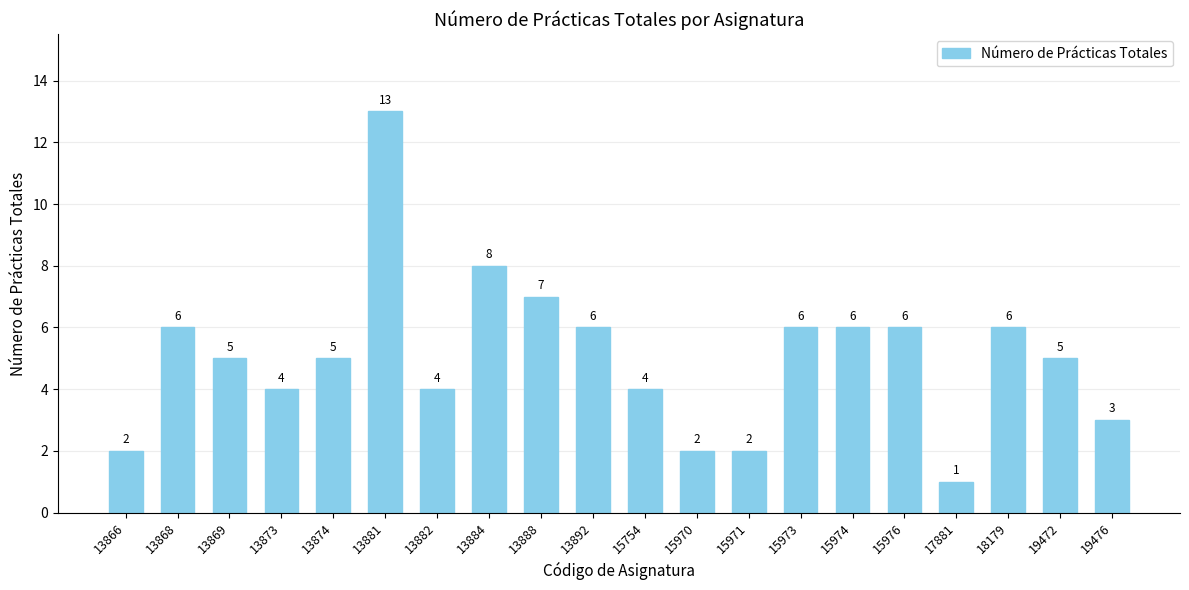

True or false: the data shows 8 at 18179.

False